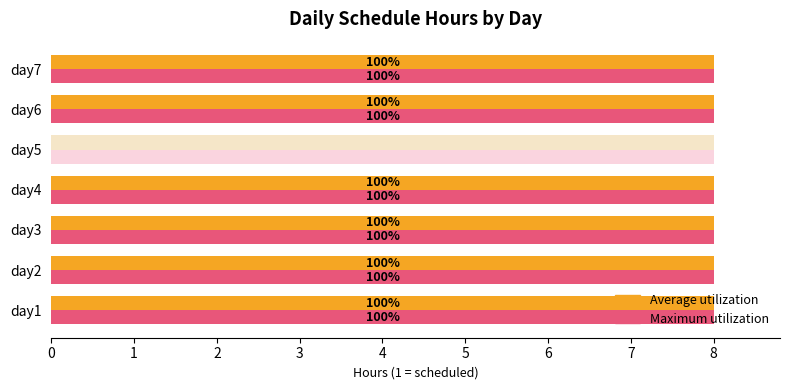

How many bars are there in total?

14